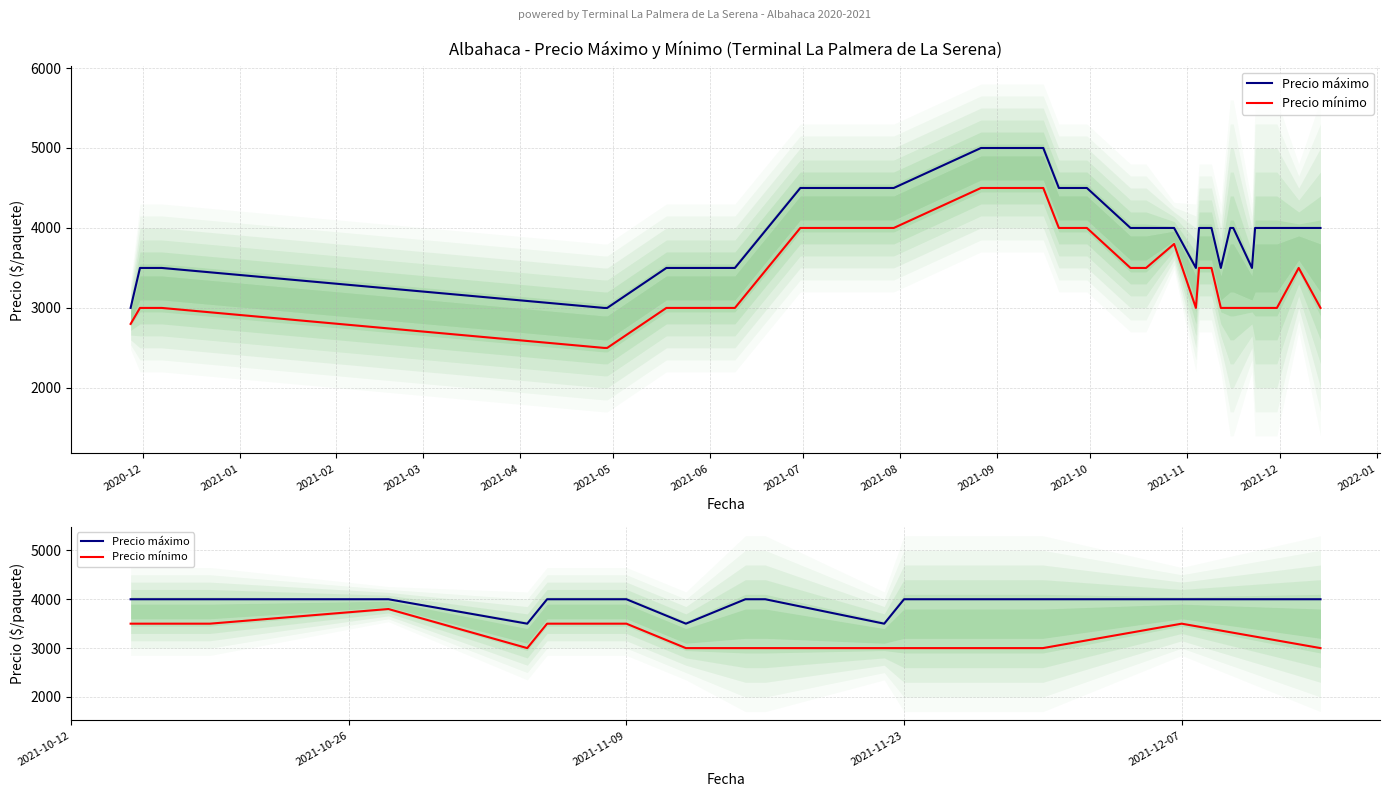

True or false: Precio máximo and Precio mínimo cross at least once.

False